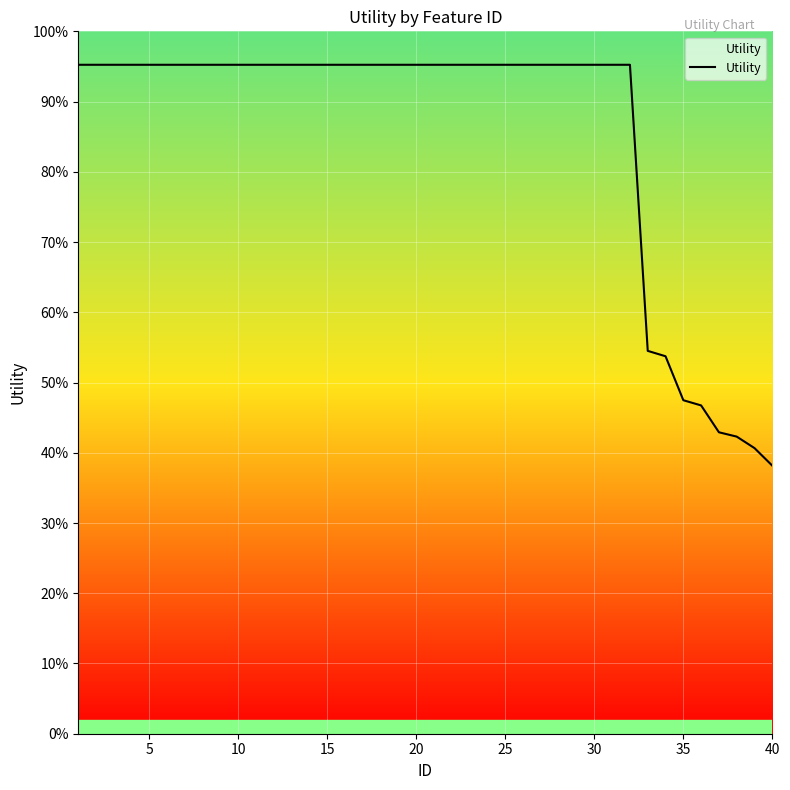

Reading right to left, what are all the values shown in this chart?

0.6	0.6	0.6	0.6	0.7	0.7	0.8	0.8	1.4	1.4	1.4	1.4	1.4	1.4	1.4	1.4	1.4	1.4	1.4	1.4	1.4	1.4	1.4	1.4	1.4	1.4	1.4	1.4	1.4	1.4	1.4	1.4	1.4	1.4	1.4	1.4	1.4	1.4	1.4	1.4